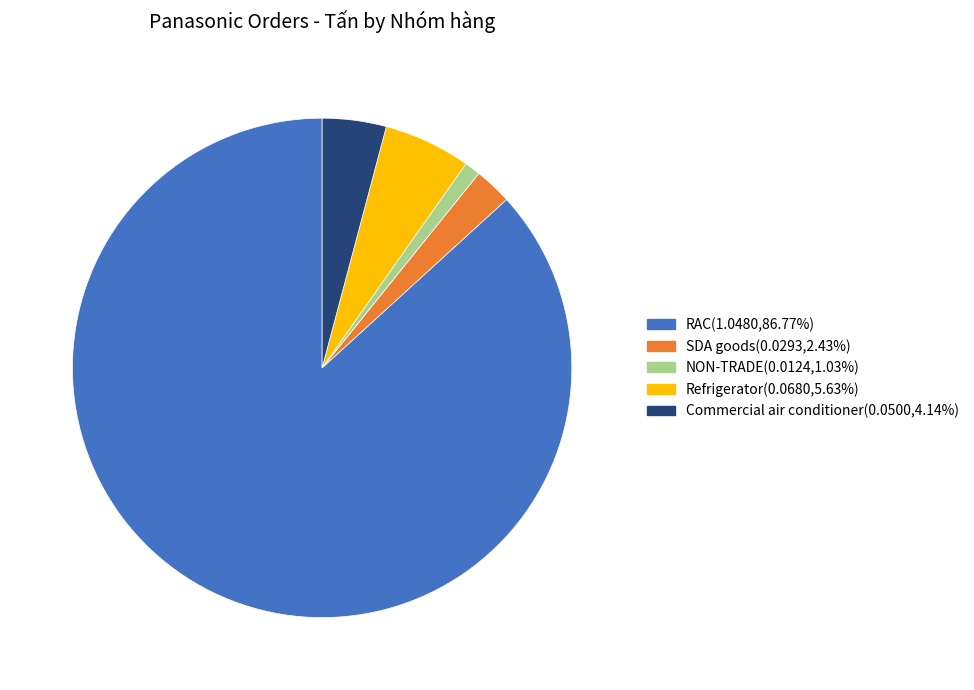

Is there any slice that represents more than half of the pie?

Yes